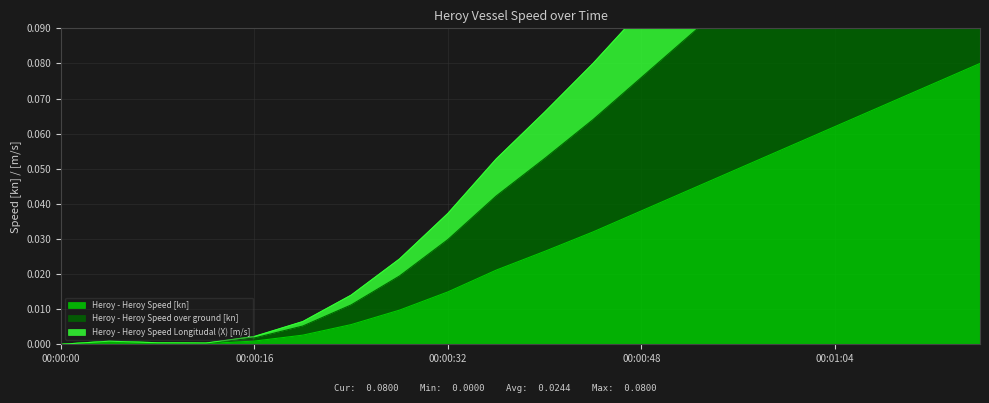

Rank the series by their maximum value, from highest to lowest.

Heroy - Heroy Speed over ground [kn], Heroy - Heroy Speed Longitudal (X) [m/s], Heroy - Heroy Speed [kn]